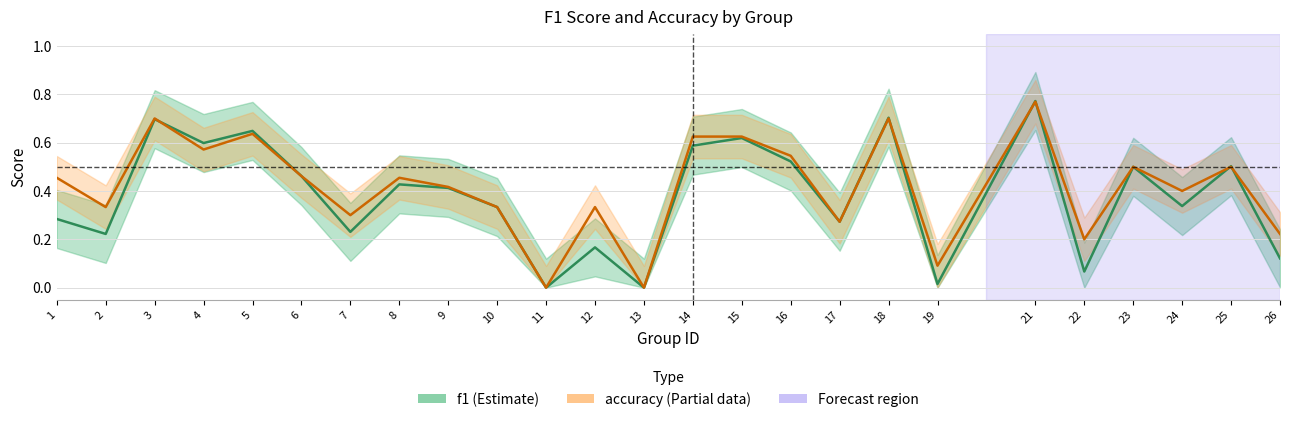

What are all the series names shown in the legend?

f1, accuracy